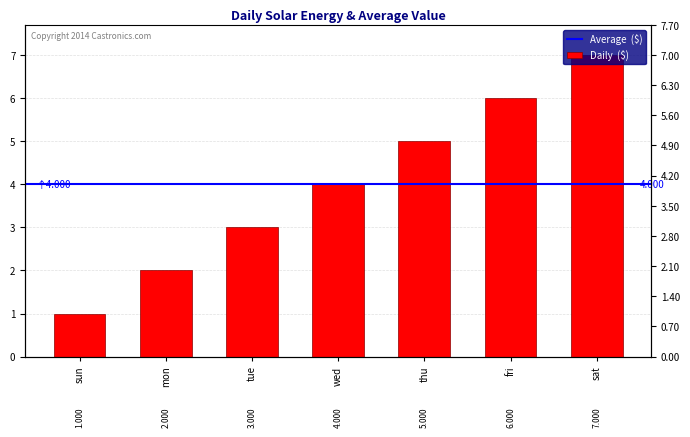

What is the difference between the maximum and minimum values?

6